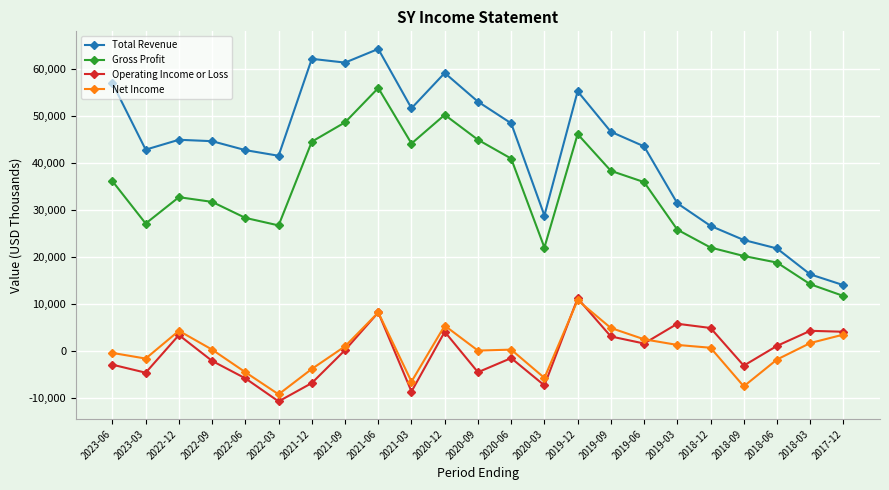

What is the maximum value shown in the chart?

64200